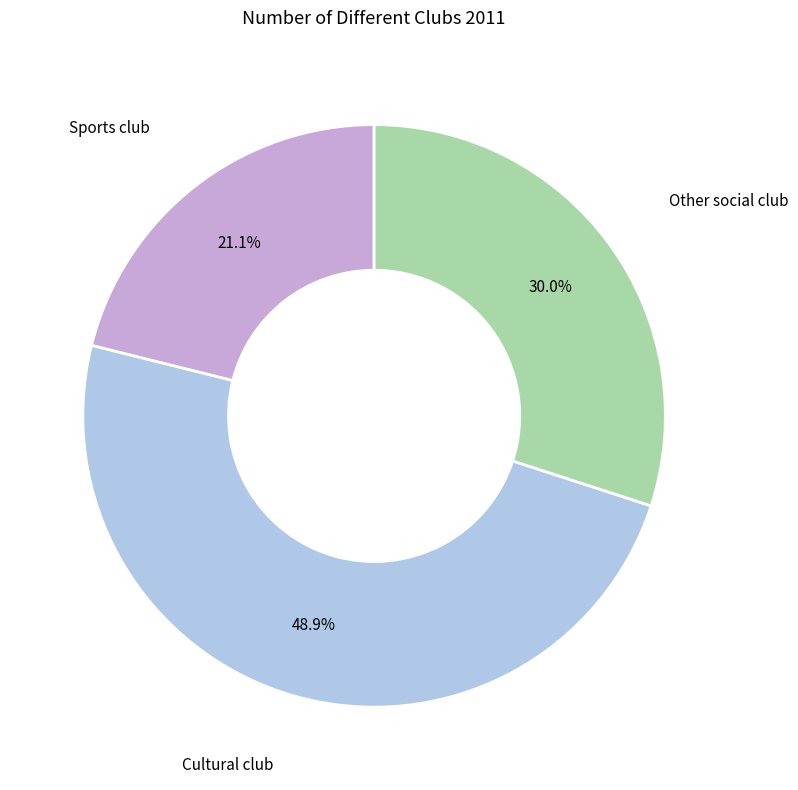

Is there any slice that represents more than half of the pie?

No